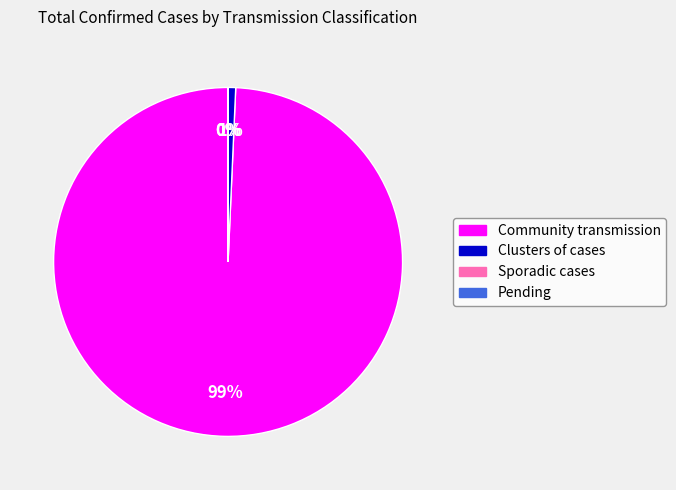

Which category has the biggest portion of the pie?

Community transmission